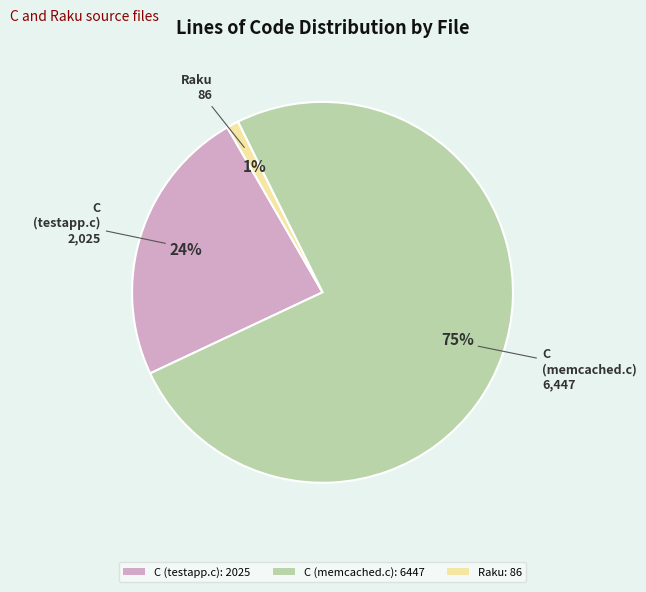

How many segments does this pie chart have?

3